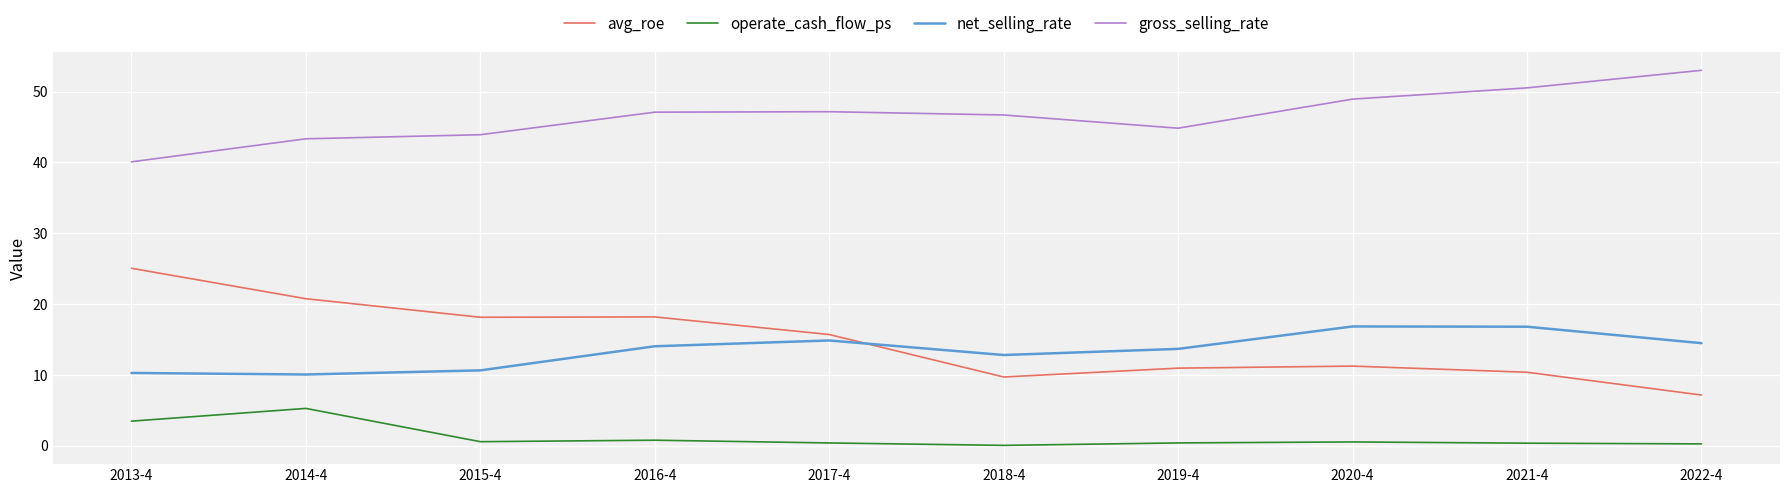

The value of net_selling_rate at 2020-4 is 26.9. True or false?

False